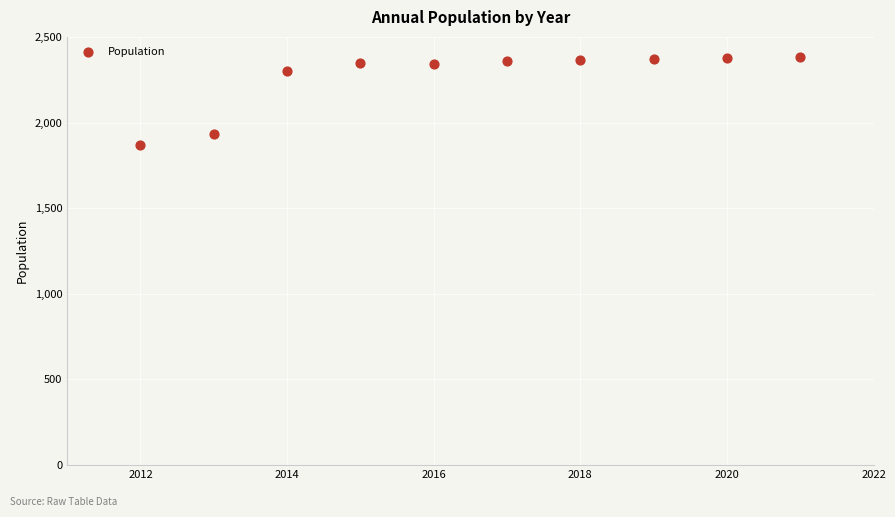

What is the range of X values (max minus min)?

9